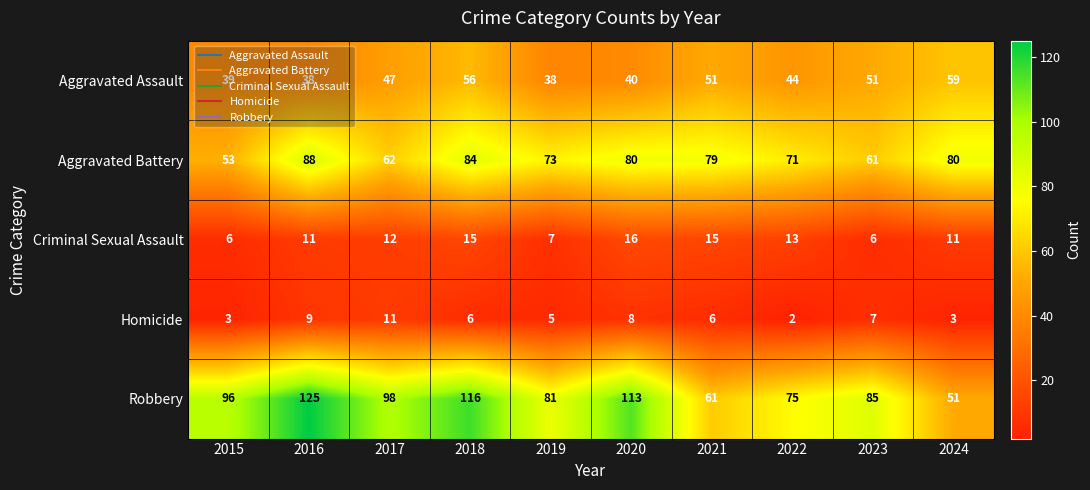

What is the difference between the second highest and second lowest values in the Criminal Sexual Assault series?

9